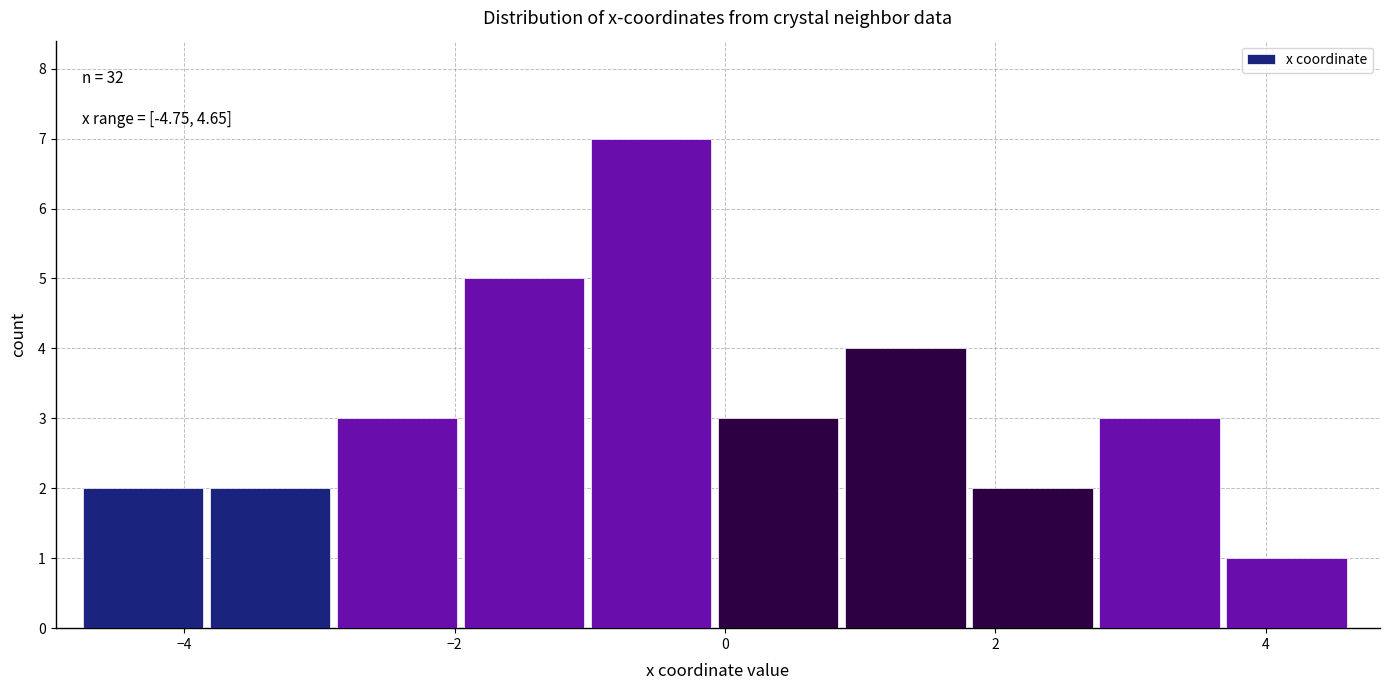

Which range on the x-axis has the tallest bar?

-1.0 to 0.0